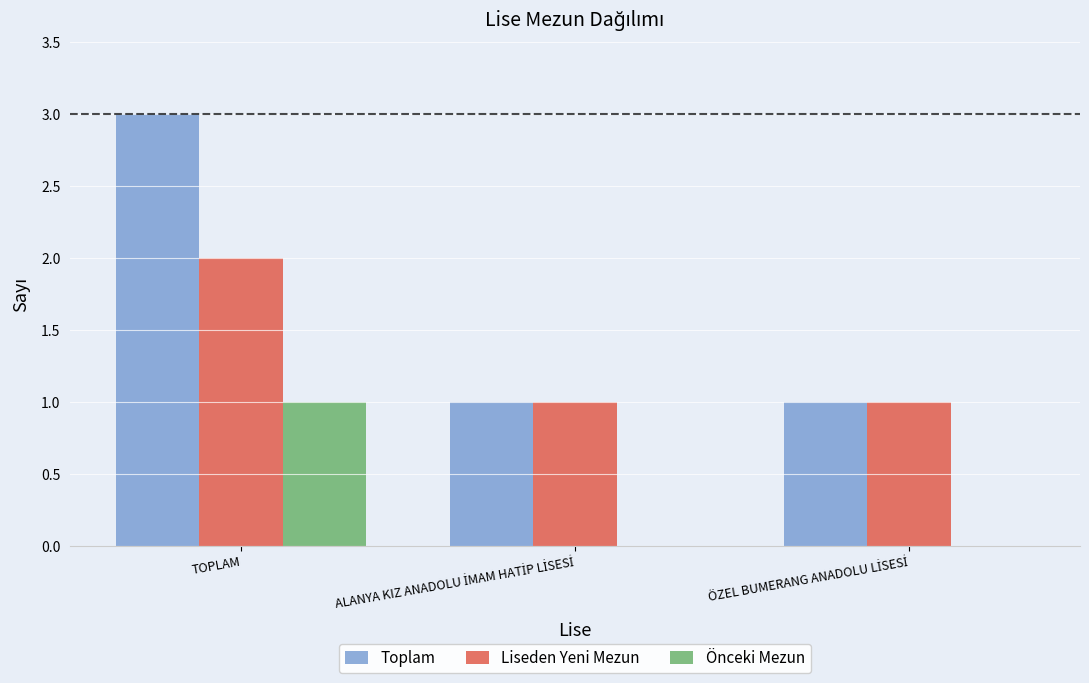

At which category is the sum across all series the highest?

TOPLAM